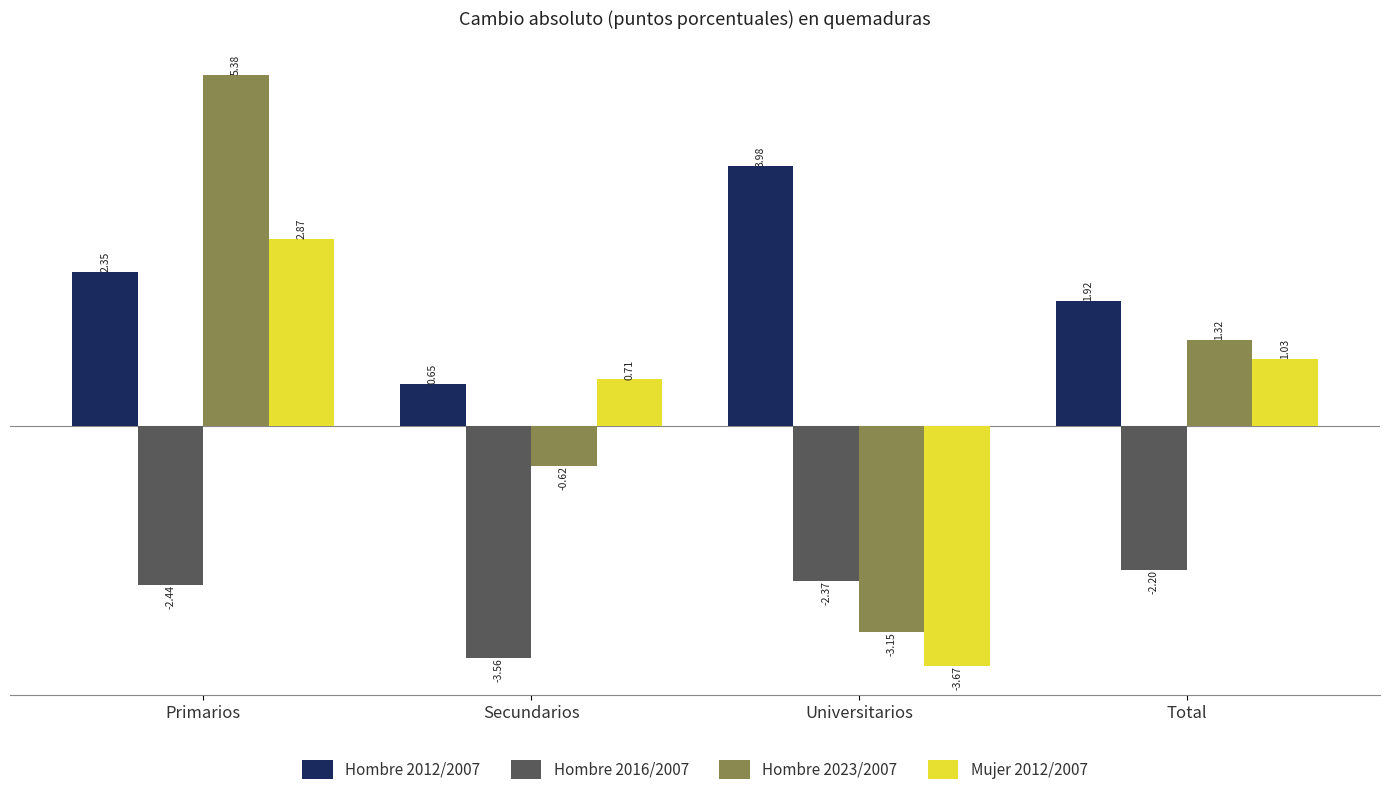

Rank the series by their maximum value, from highest to lowest.

Hombre 2023/2007, Hombre 2012/2007, Mujer 2012/2007, Hombre 2016/2007